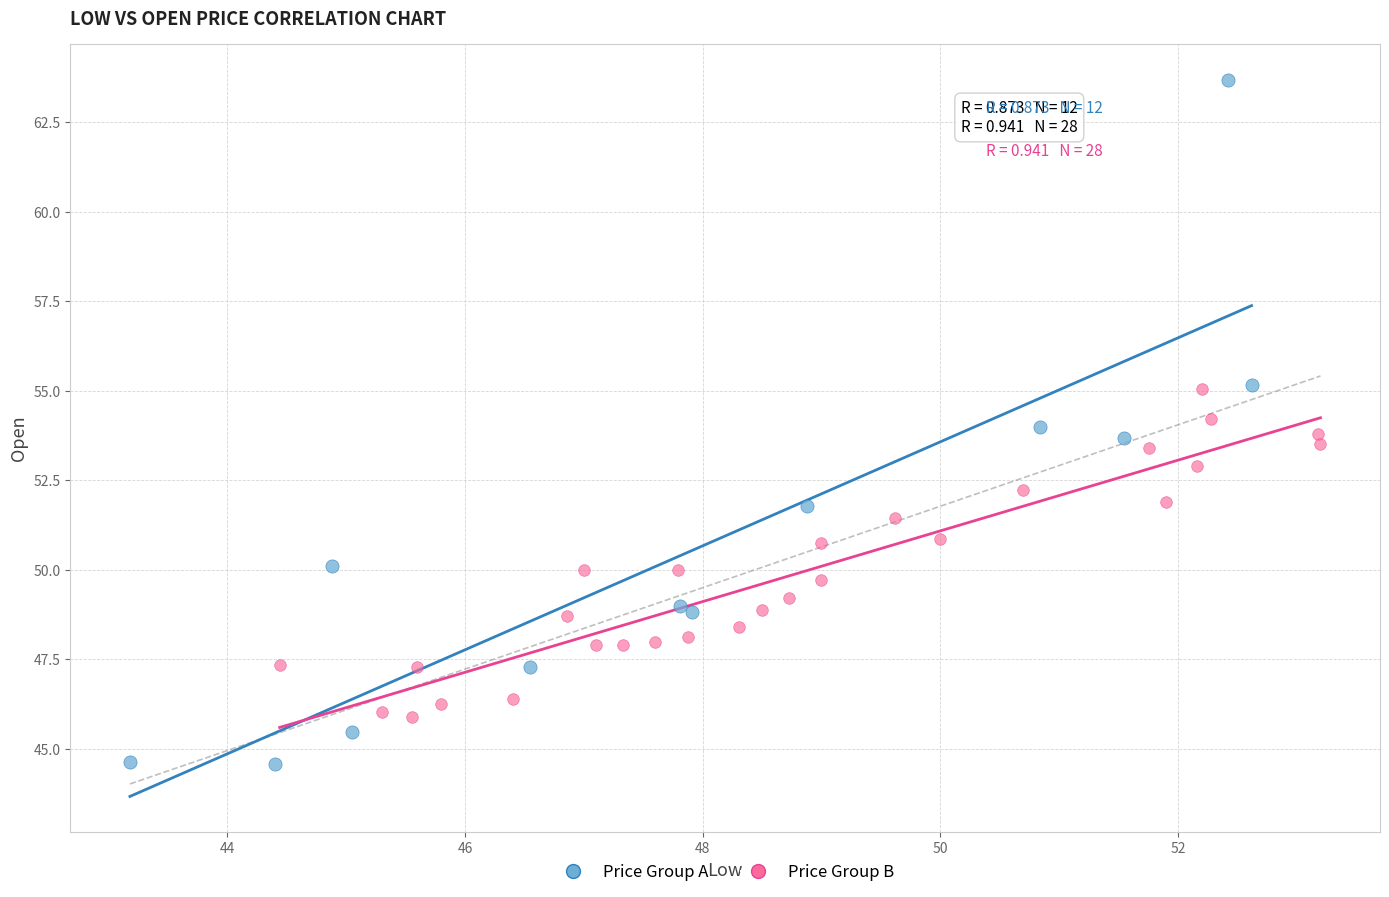

Which series has the widest spread of Y values?

Price Group A